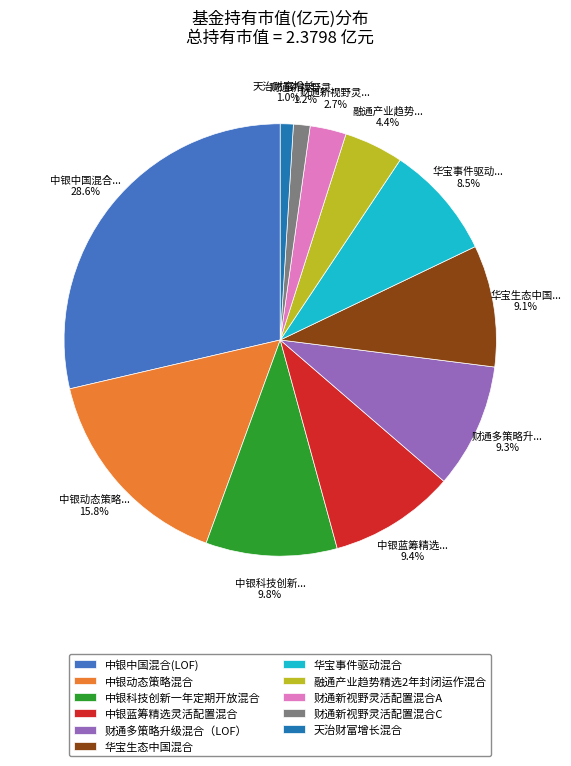

True or false: 华宝生态中国混合 accounts for 2% of the total.

False